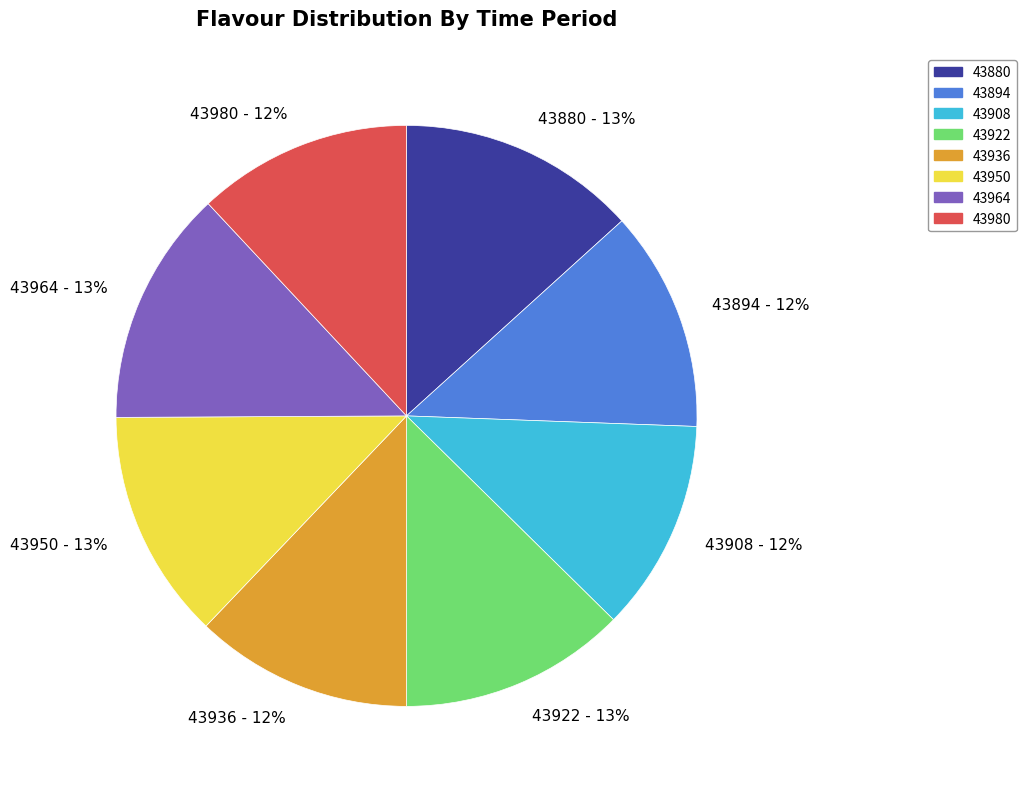

To the nearest percent, what portion does 43980 represent?

12%